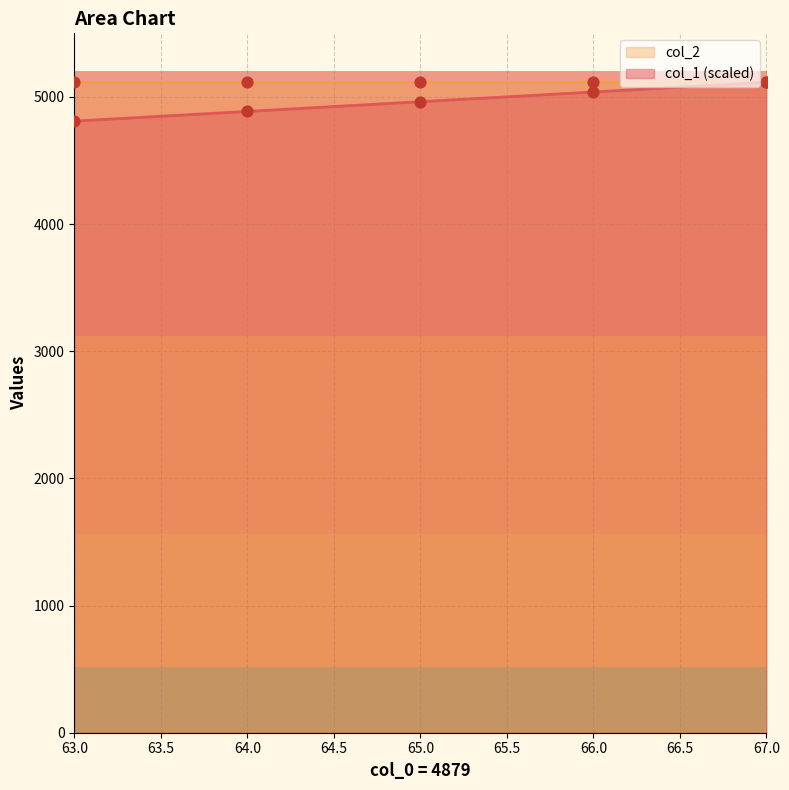

Between 65 and 66, which is larger?

66